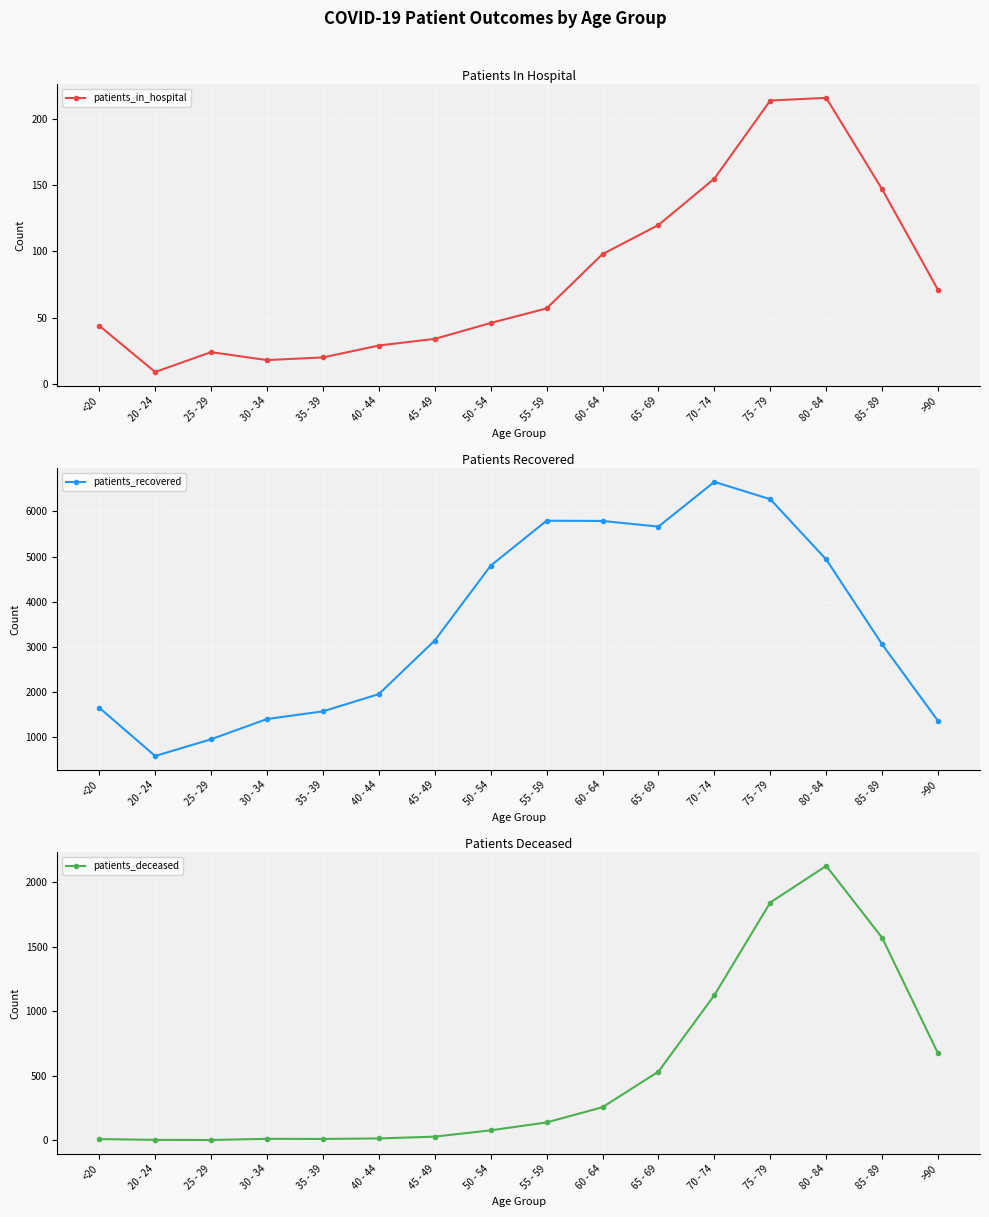

Which series ends up on top after the final intersection of patients_deceased and patients_in_hospital?

patients_deceased